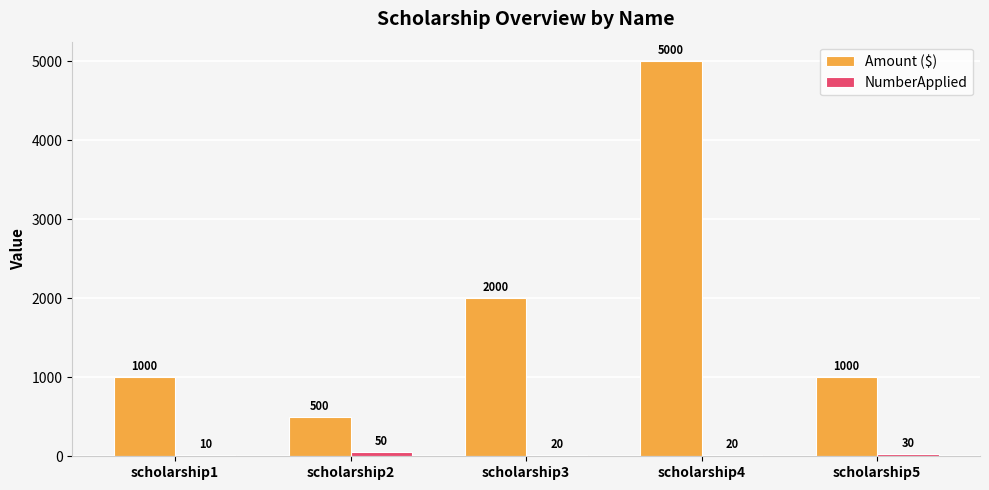

Between scholarship4 and scholarship5, which series saw the biggest shift?

Amount ($)